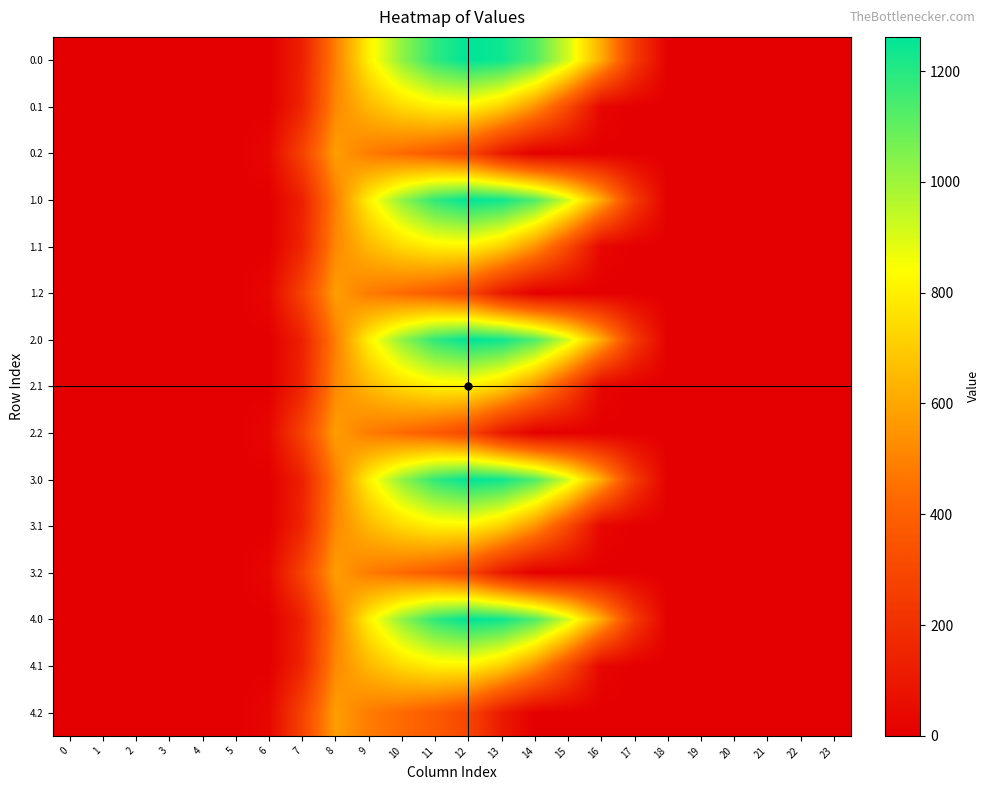

Which label corresponds to the largest value in the chart?

12